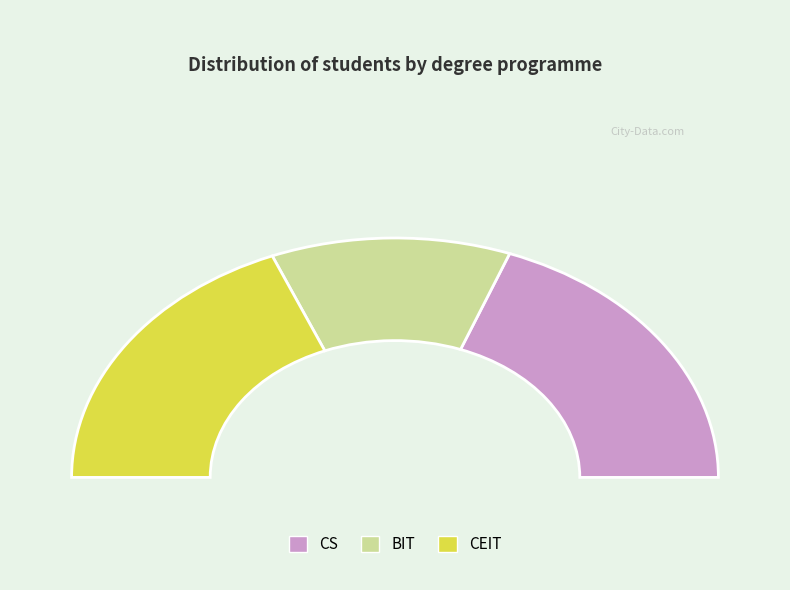

Do CEIT and CS together represent more than half of the pie?

Yes